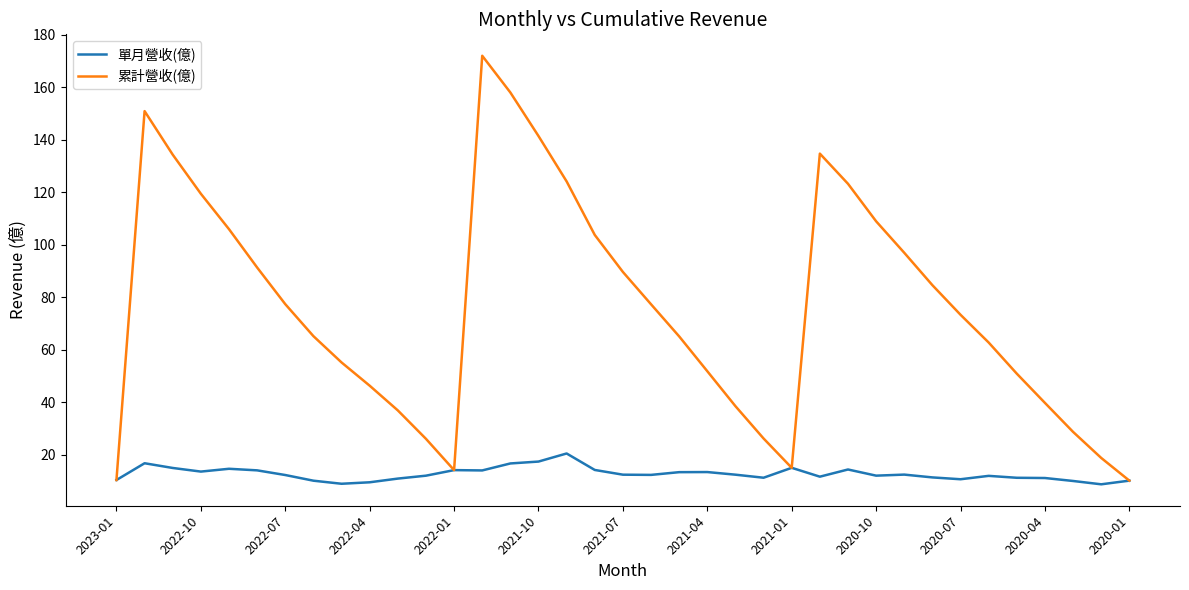

Which series has the largest total across all categories?

累計營收(億)